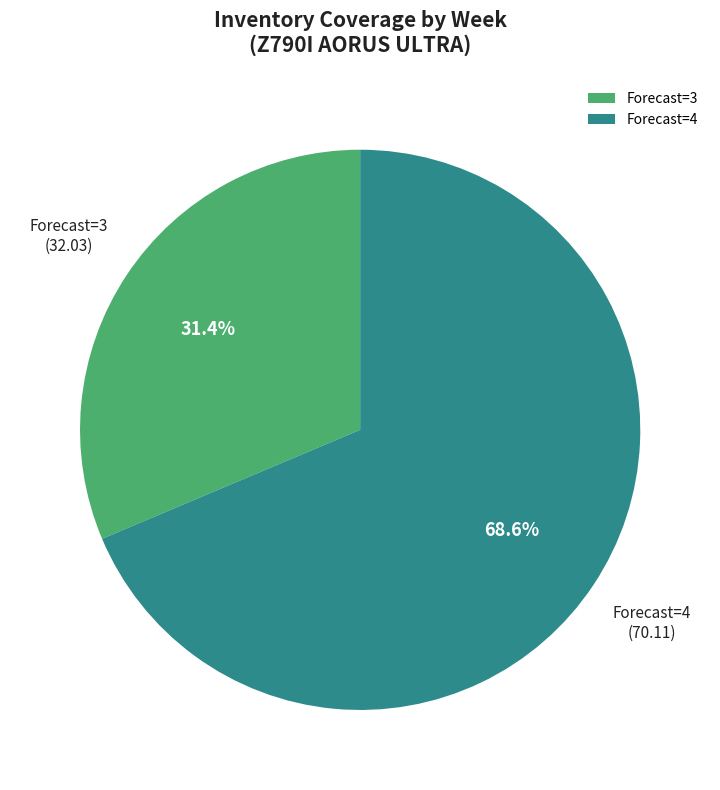

Approximately how many times larger is the value at Forecast=4 compared to Forecast=3?

2.2